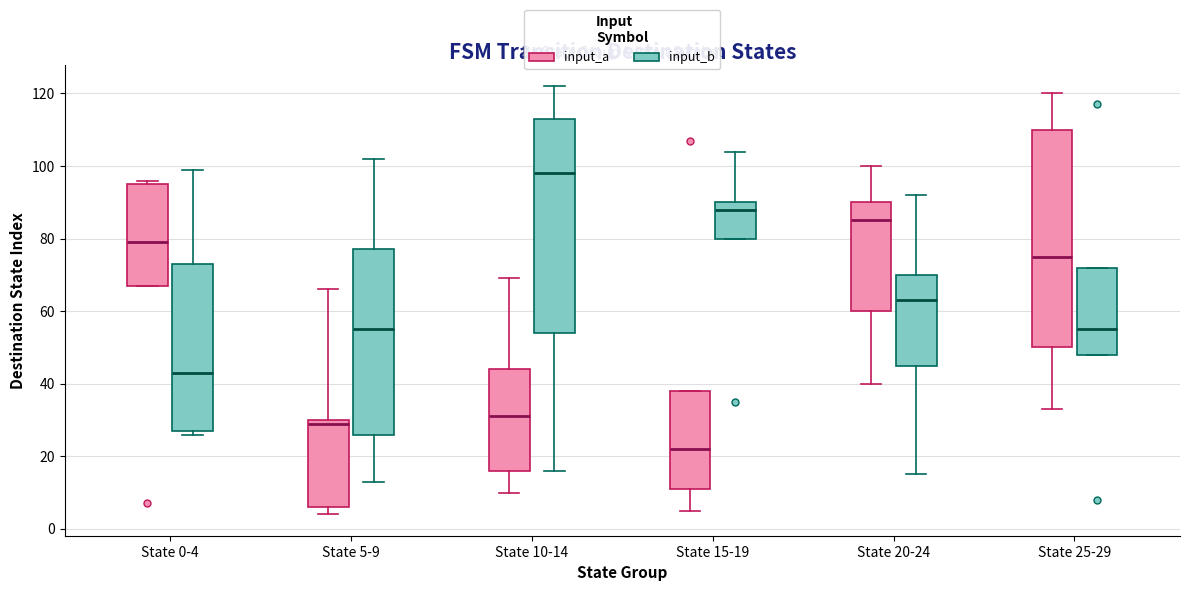

Reading left to right, read every box against the y-axis: the position of its median line, the range the box covers, and the ends of its whiskers. The values are not printed on the chart, so give them approximately, as read against the axis.

State 0-4 (input_a): median 80, box 68 to 96, whiskers 68 to 96 (just above the box's upper edge)
State 0-4 (input_b): median 44, box 28 to 74, whiskers 26 to 100
State 5-9 (input_a): median 30 (just below the box's upper edge), box 6 to 30, whiskers 4 to 66
State 5-9 (input_b): median 56, box 26 to 78, whiskers 14 to 102
State 10-14 (input_a): median 32, box 16 to 44, whiskers 10 to 70
State 10-14 (input_b): median 98, box 54 to 114, whiskers 16 to 122
State 15-19 (input_a): median 22, box 12 to 38, whiskers 6 to 38
State 15-19 (input_b): median 88, box 80 to 90, whiskers 80 to 104
State 20-24 (input_a): median 86, box 60 to 90, whiskers 40 to 100
State 20-24 (input_b): median 64, box 46 to 70, whiskers 16 to 92
State 25-29 (input_a): median 76, box 50 to 110, whiskers 34 to 120
State 25-29 (input_b): median 56, box 48 to 72, whiskers 48 to 72